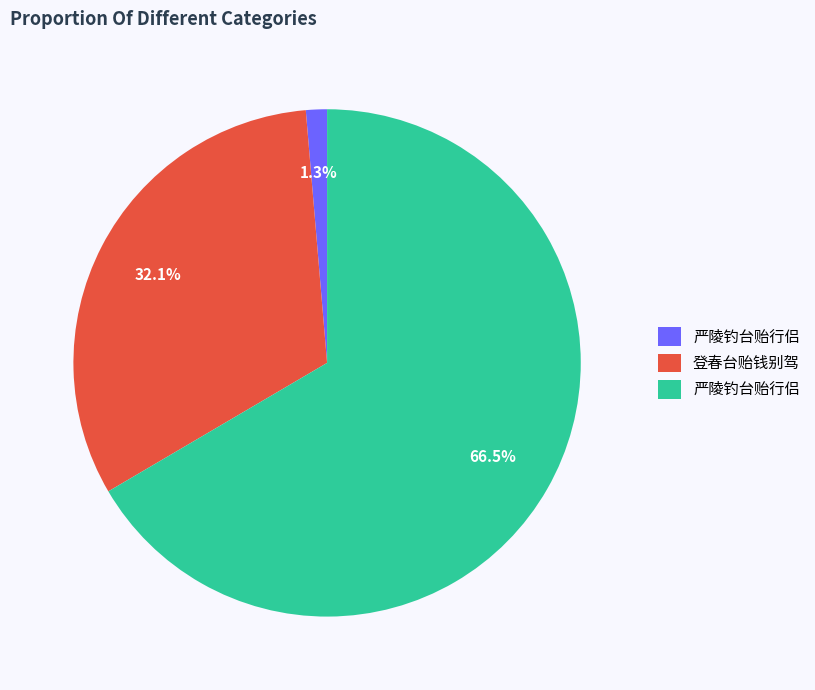

Does any single category account for the majority?

Yes